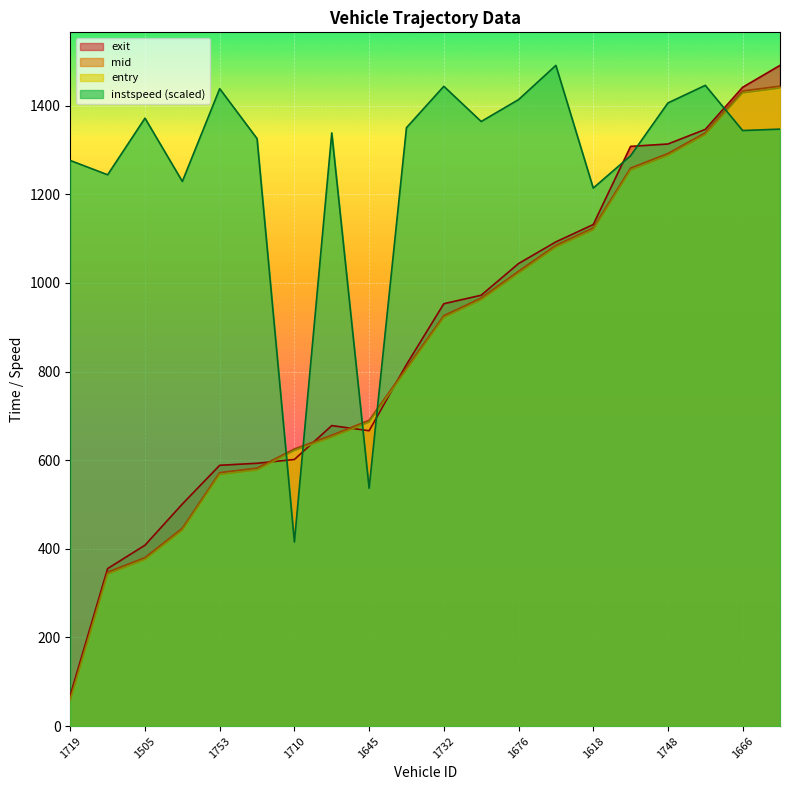

What is the approximate value of instspeed at 1748?

1406.3